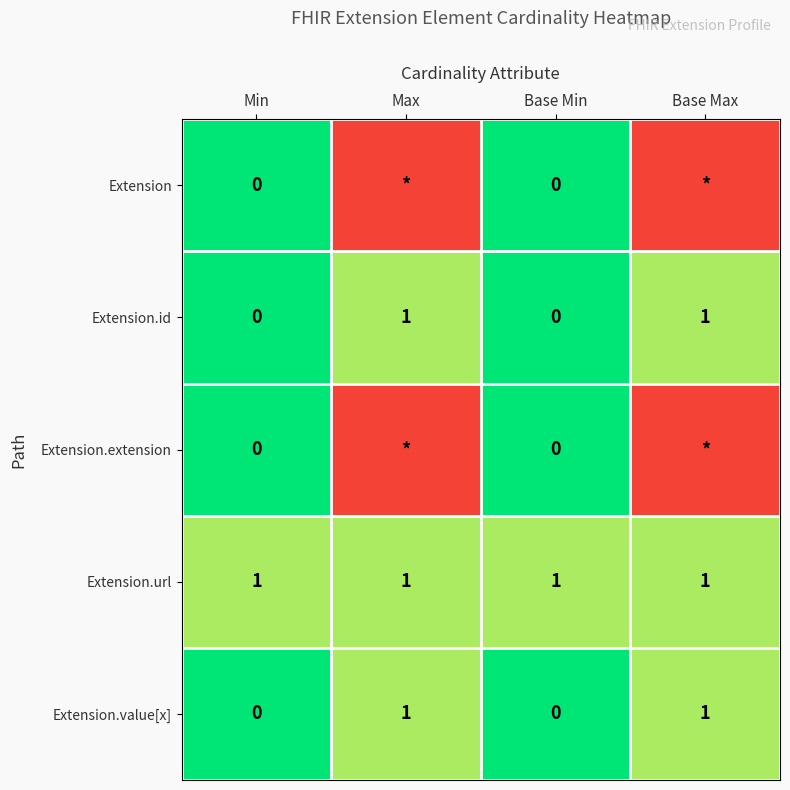

How many categories are shown in the chart?

4